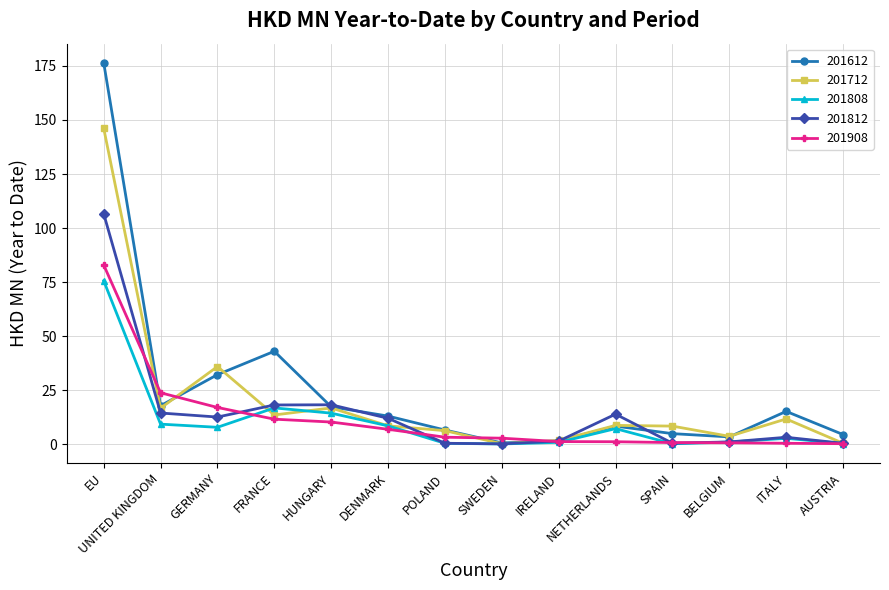

True or false: 201808 has more than 0 points higher than both neighbors.

True